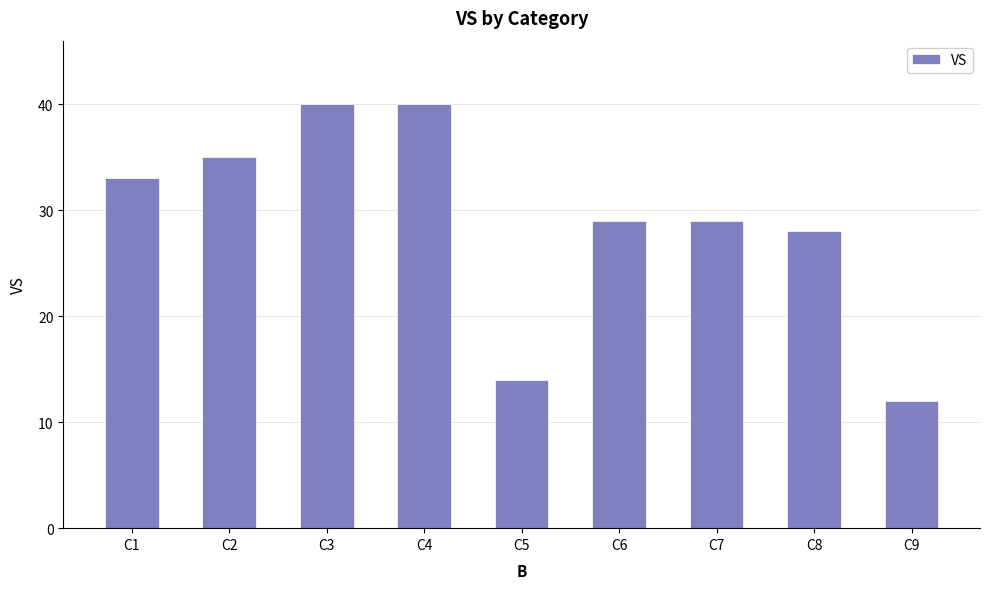

Reading left to right, list all the values displayed in this chart.

33	35	40	40	14	29	29	28	12